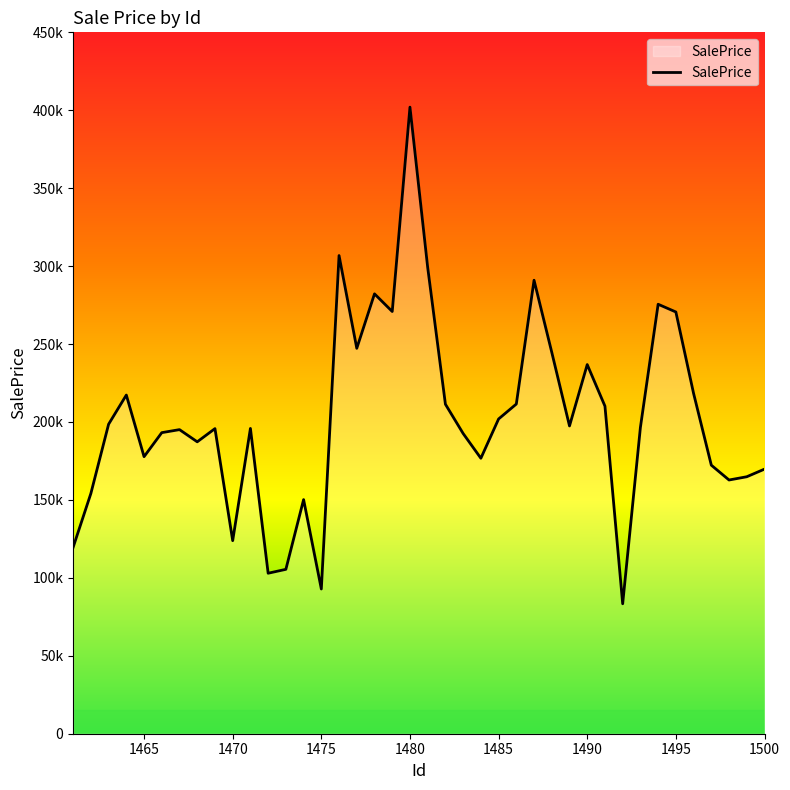

Where does the data first go above 196557?

1463